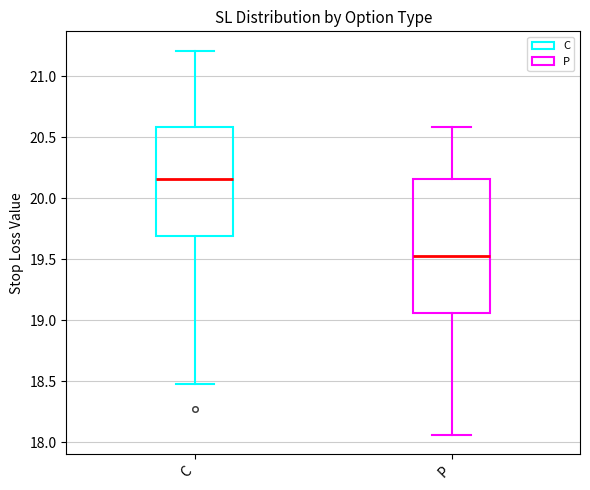

Where is the upper edge of the box for C on the y-axis? The values are not printed on the chart, so give them approximately, as read against the axis.

20.60